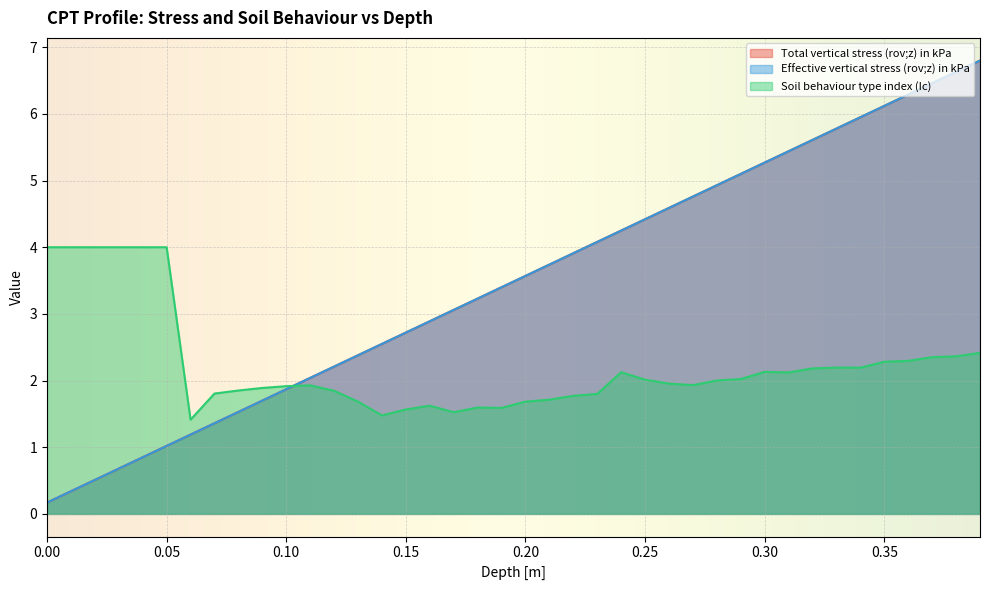

Count the number of data series in this chart.

3